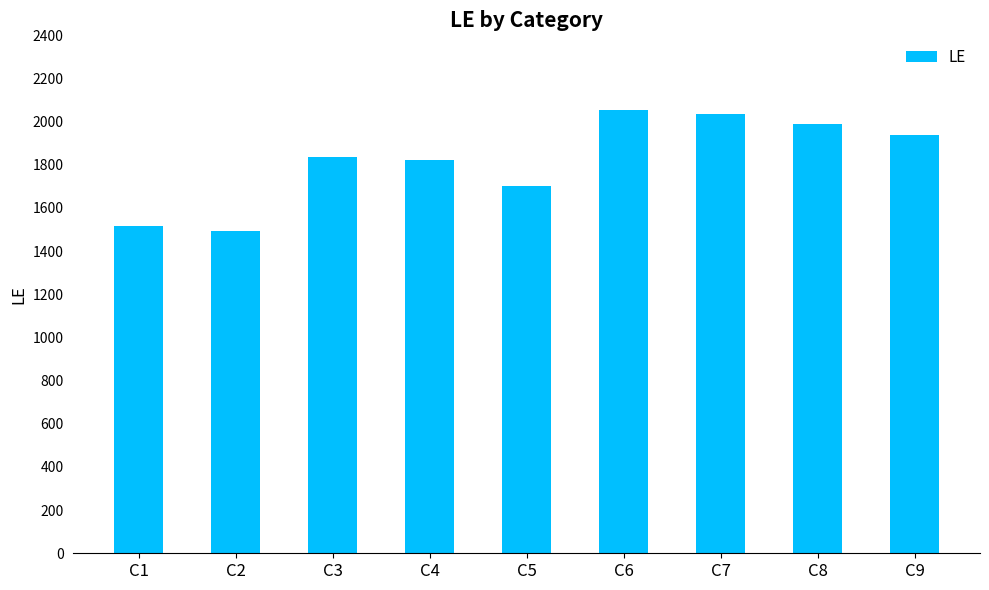

Between C9 and C6, which is larger?

C6